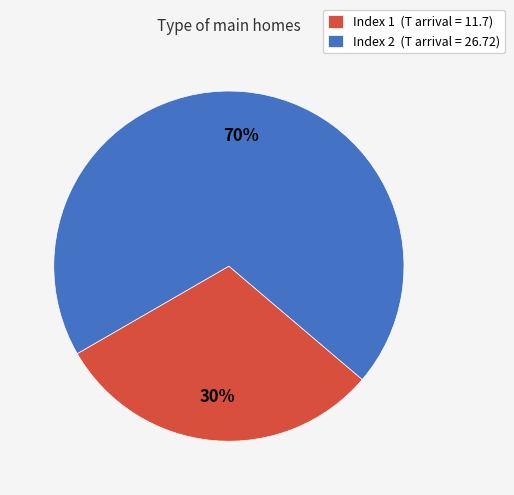

How many slices are in this pie chart?

2